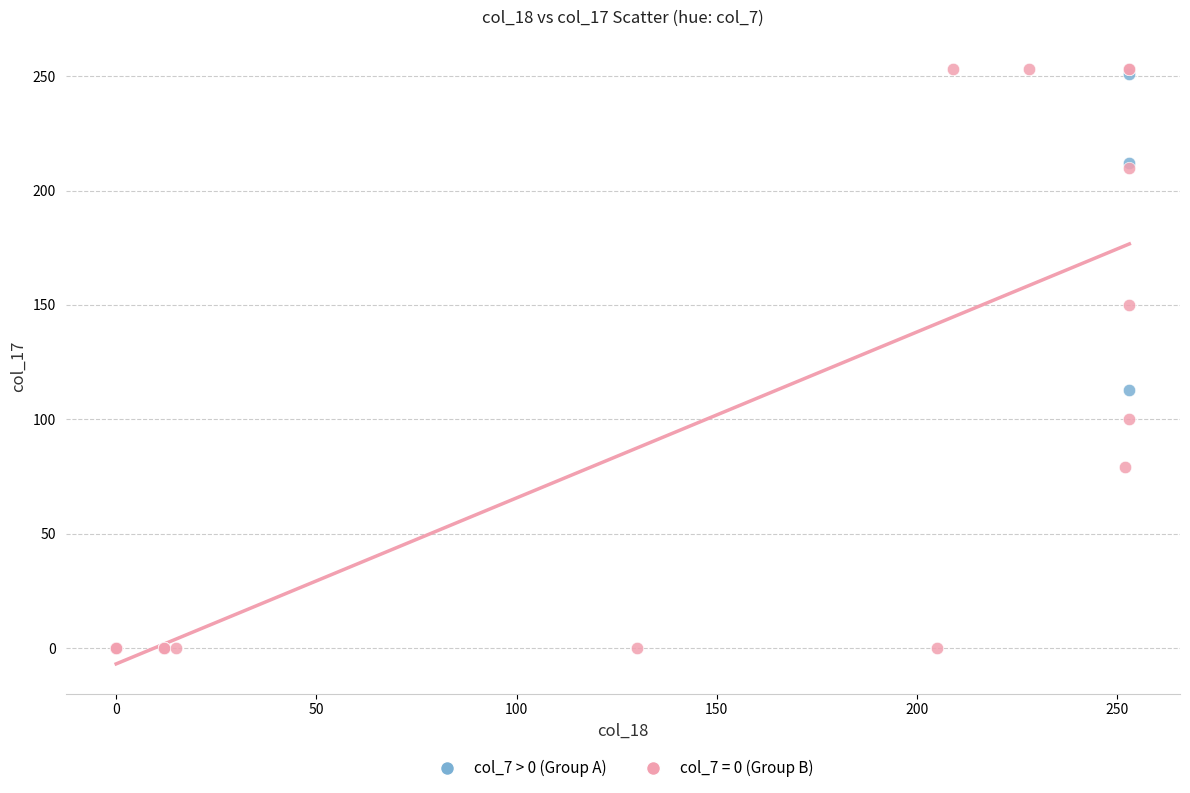

Which series reaches the minimum Y coordinate?

col_7 = 0 (Group B)